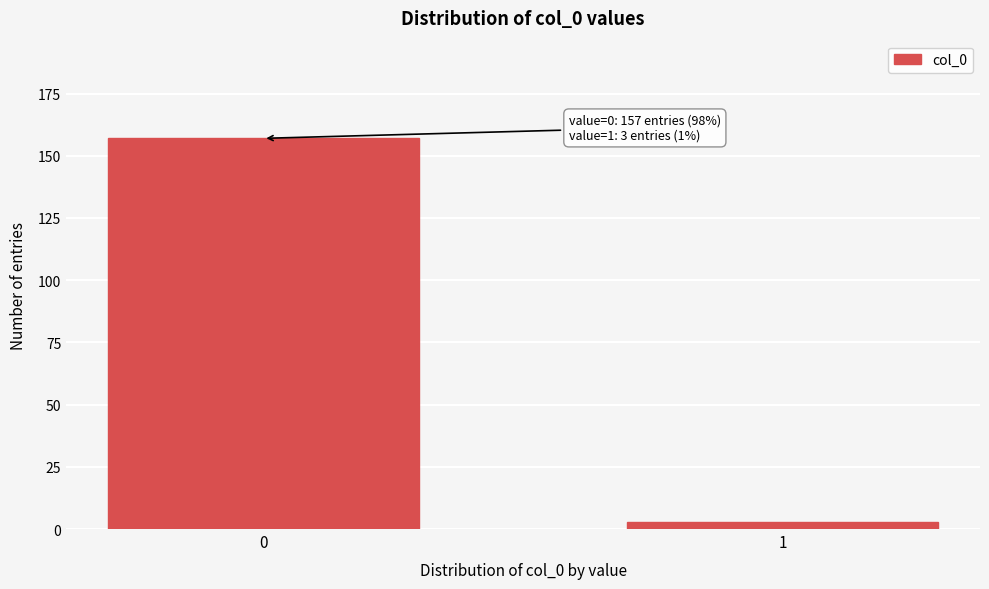

Reading right to left, what are all the values shown in this chart?

1=3	0=157